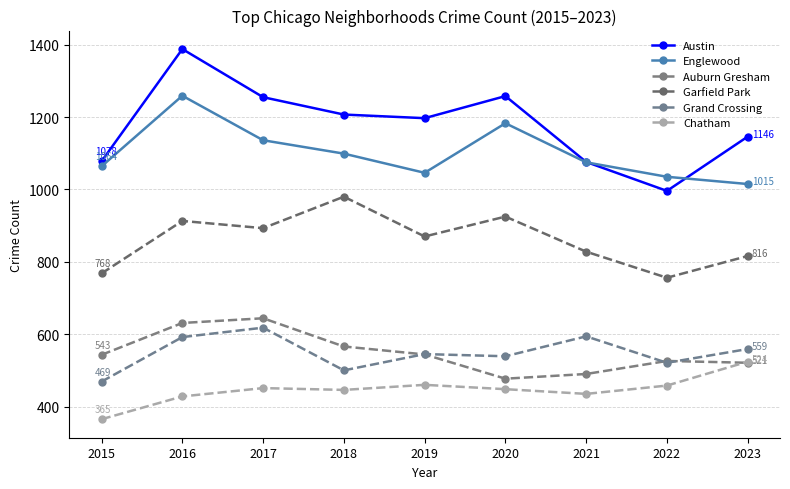

The Englewood series shows 565 at 2017. True or false?

False